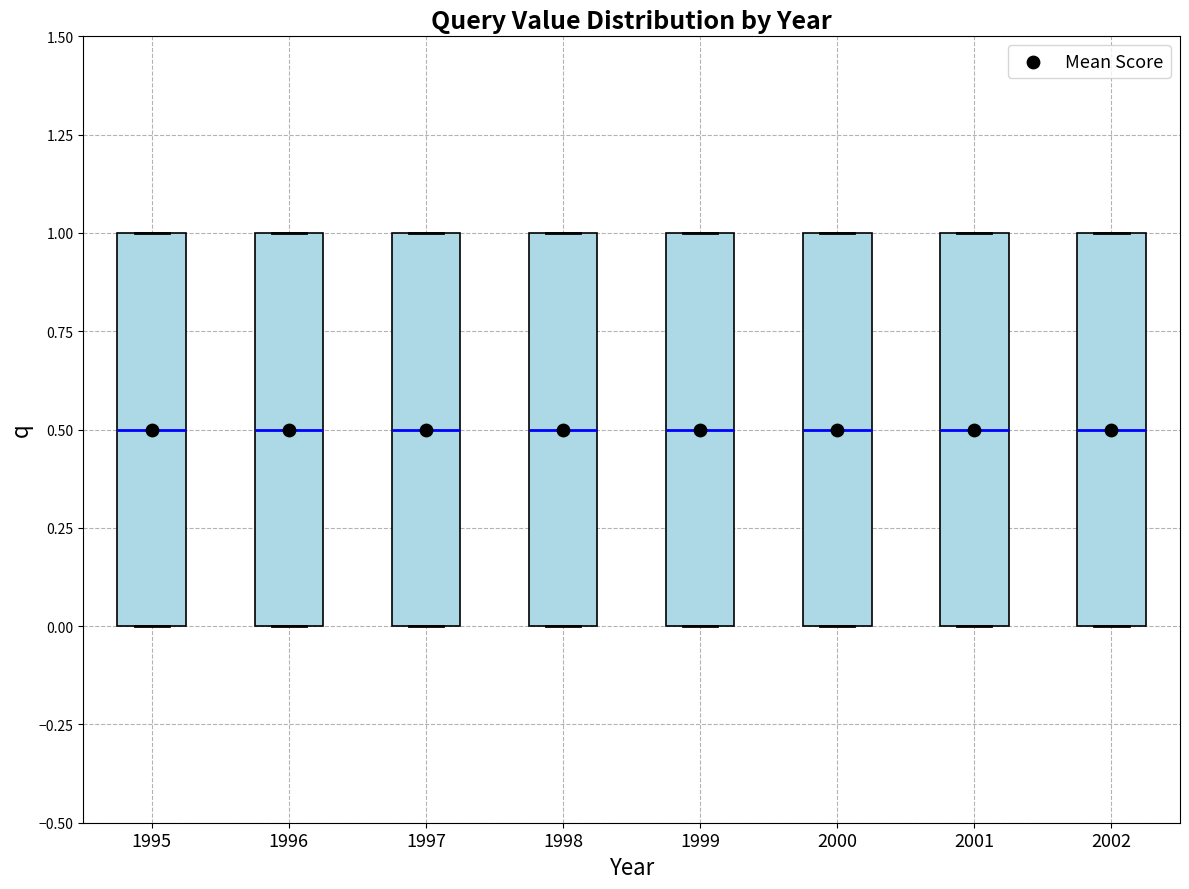

Reading left to right, transcribe this box plot: for each box, give where its median line is, the range the box spans, and where its two whiskers end, as read against the y-axis. The values are not printed on the chart, so give them approximately, as read against the axis.

1995: median 0.5, box 0.0 to 1.0, whiskers 0.0 to 1.0
1996: median 0.5, box 0.0 to 1.0, whiskers 0.0 to 1.0
1997: median 0.5, box 0.0 to 1.0, whiskers 0.0 to 1.0
1998: median 0.5, box 0.0 to 1.0, whiskers 0.0 to 1.0
1999: median 0.5, box 0.0 to 1.0, whiskers 0.0 to 1.0
2000: median 0.5, box 0.0 to 1.0, whiskers 0.0 to 1.0
2001: median 0.5, box 0.0 to 1.0, whiskers 0.0 to 1.0
2002: median 0.5, box 0.0 to 1.0, whiskers 0.0 to 1.0